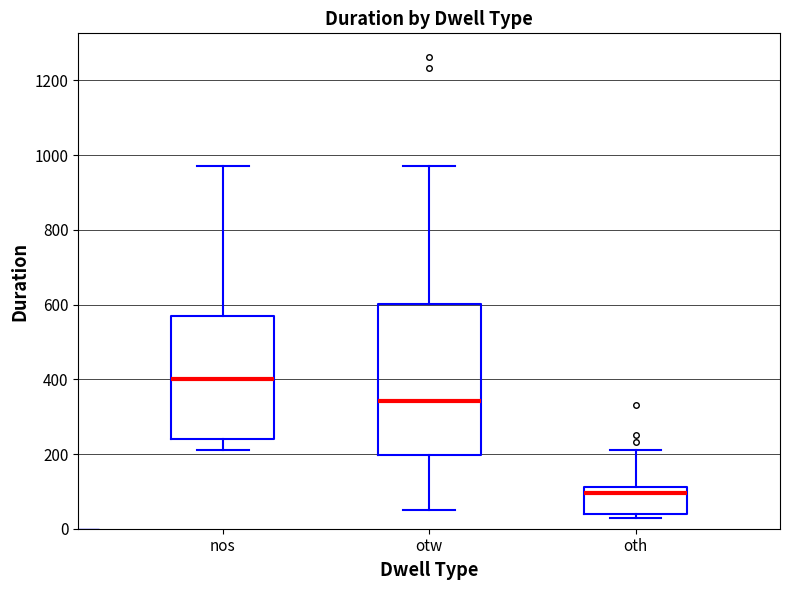

How many distinct data groups are displayed?

3